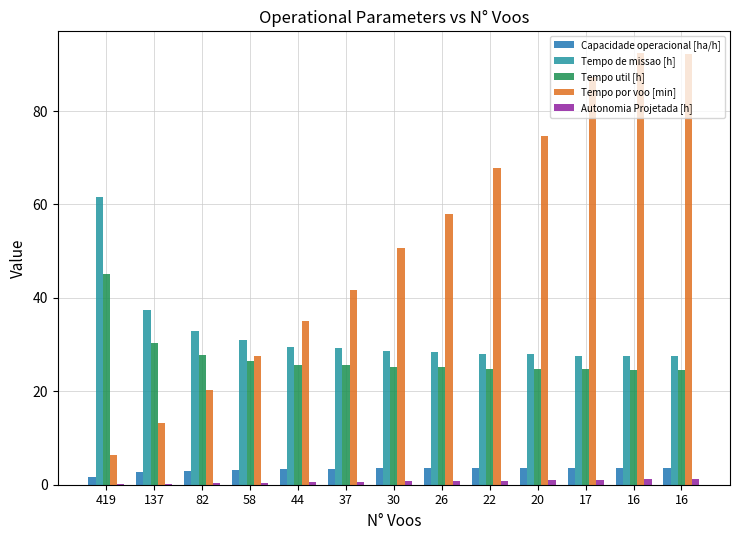

Reading left to right, extract all data points from this chart.

Capacidade operacional [ha/h]: 419=1.6	137=2.7	82=3.0	58=3.2	44=3.4	37=3.4	30=3.5	26=3.5	22=3.6	20=3.6	17=3.6	16=3.6	16=3.6
Tempo de missao [h]: 419=61.6	137=37.4	82=32.9	58=30.9	44=29.5	37=29.3	30=28.7	26=28.4	22=28.0	20=27.9	17=27.7	16=27.6	16=27.5
Tempo util [h]: 419=45.1	137=30.4	82=27.7	58=26.6	44=25.6	37=25.7	30=25.3	26=25.1	22=24.8	20=24.9	17=24.7	16=24.6	16=24.6
Tempo por voo [min]: 419=6.5	137=13.3	82=20.3	58=27.5	44=35.0	37=41.7	30=50.6	26=58.0	22=67.8	20=74.6	17=87.2	16=92.4	16=92.2
Autonomia Projetada [h]: 419=0.1	137=0.2	82=0.3	58=0.4	44=0.5	37=0.6	30=0.7	26=0.8	22=0.9	20=1.0	17=1.1	16=1.2	16=1.2